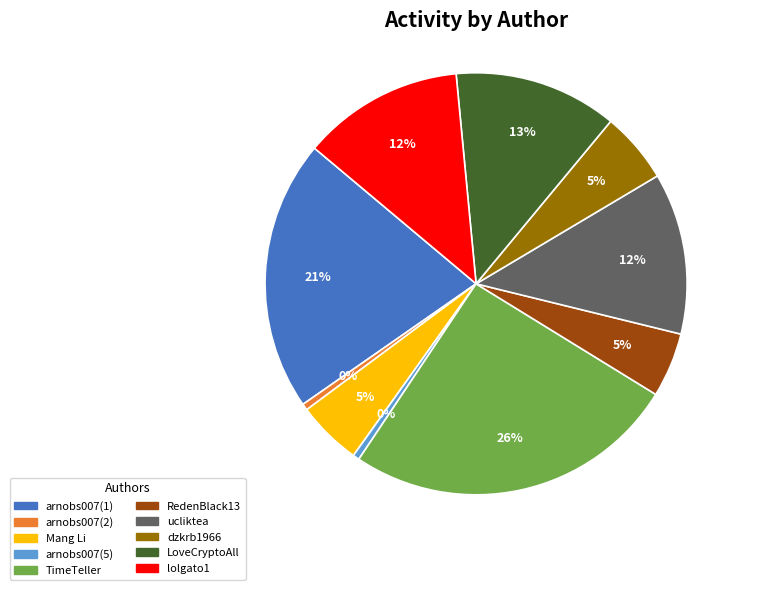

To the nearest percent, what percentage of the pie is dzkrb1966?

5%